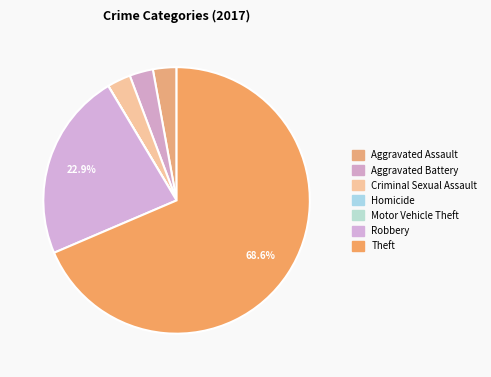

How many slices are in this pie chart?

7